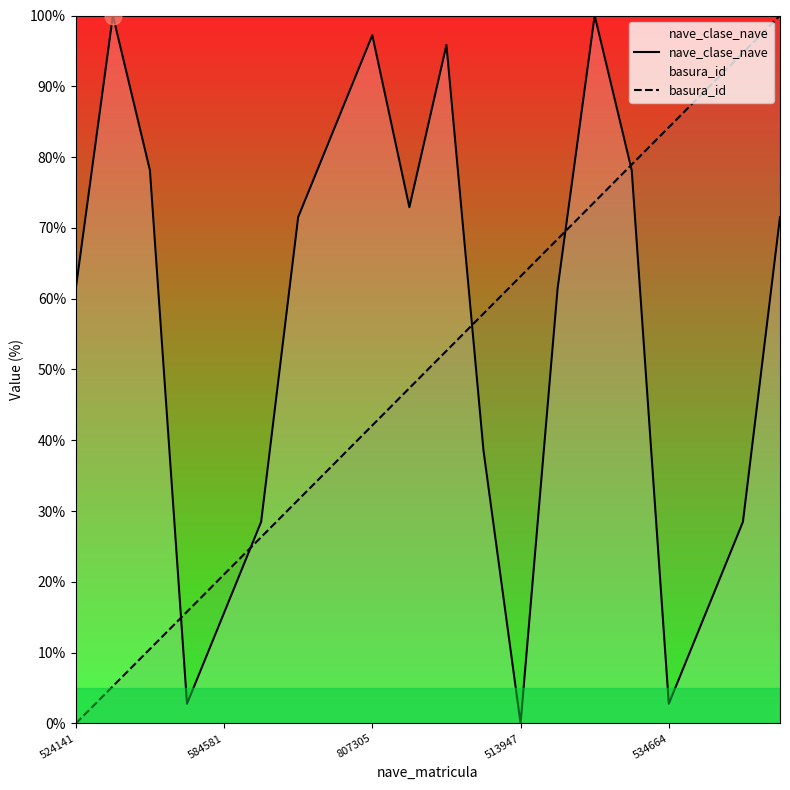

Which category has the lowest value in the nave_clase_nave series?

513947